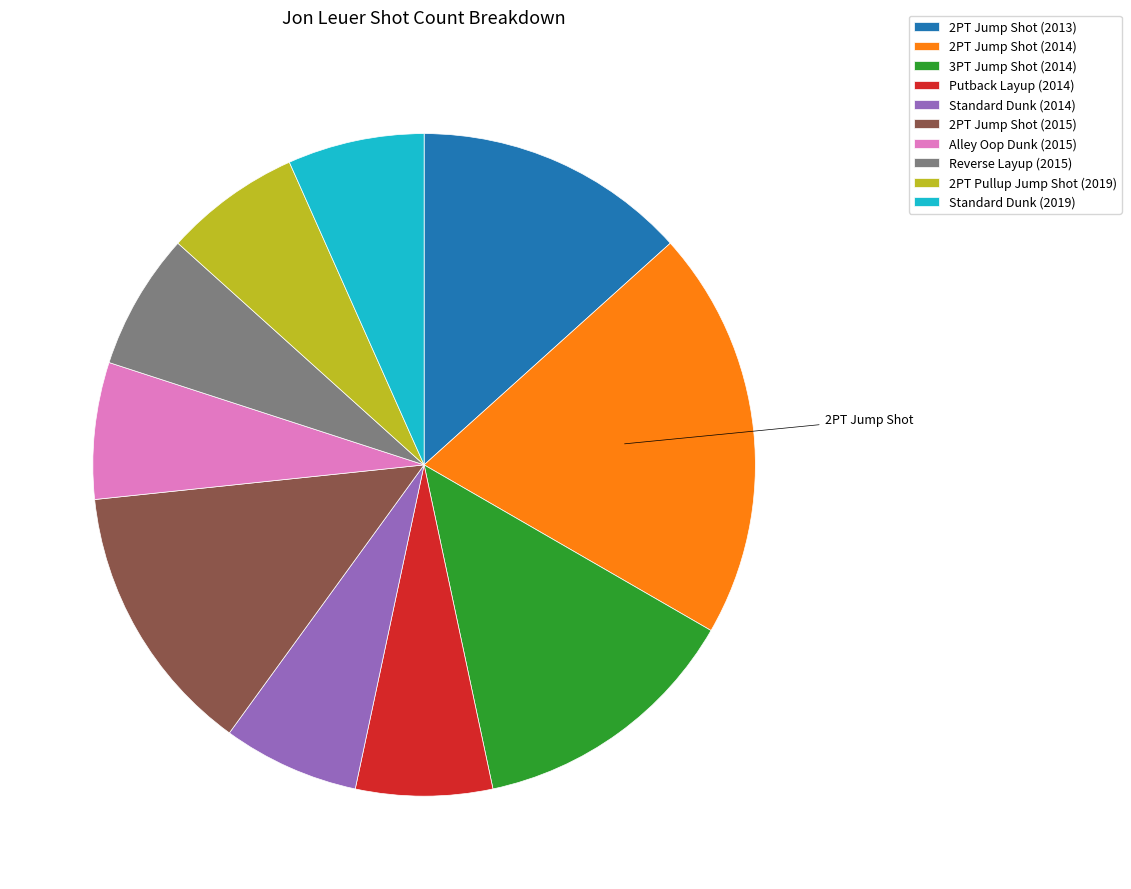

Is Putback Layup (2014) the majority of the pie?

No